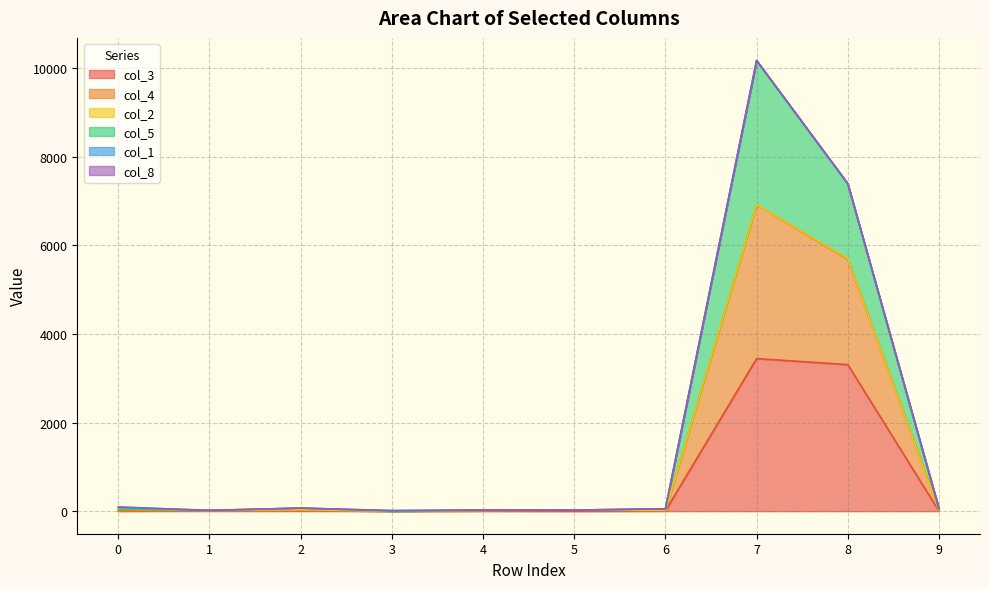

True or false: col_5 has more than 2 points higher than both neighbors.

False